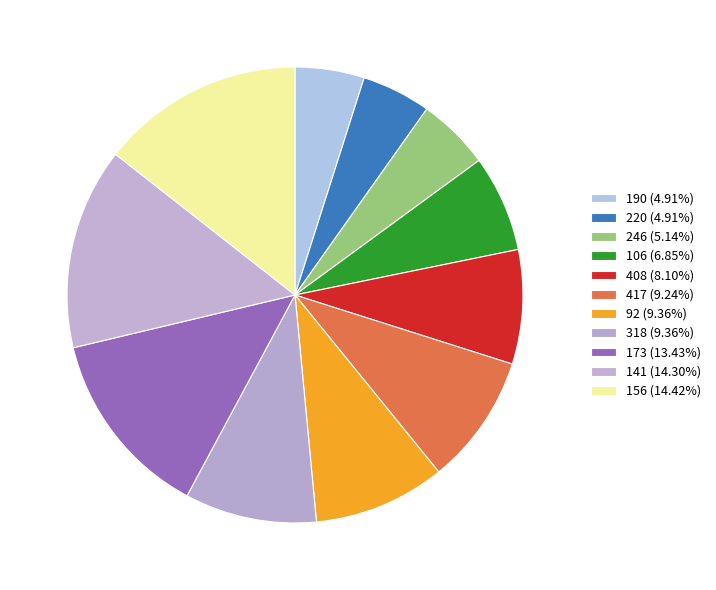

What is the largest slice in the pie chart?

156